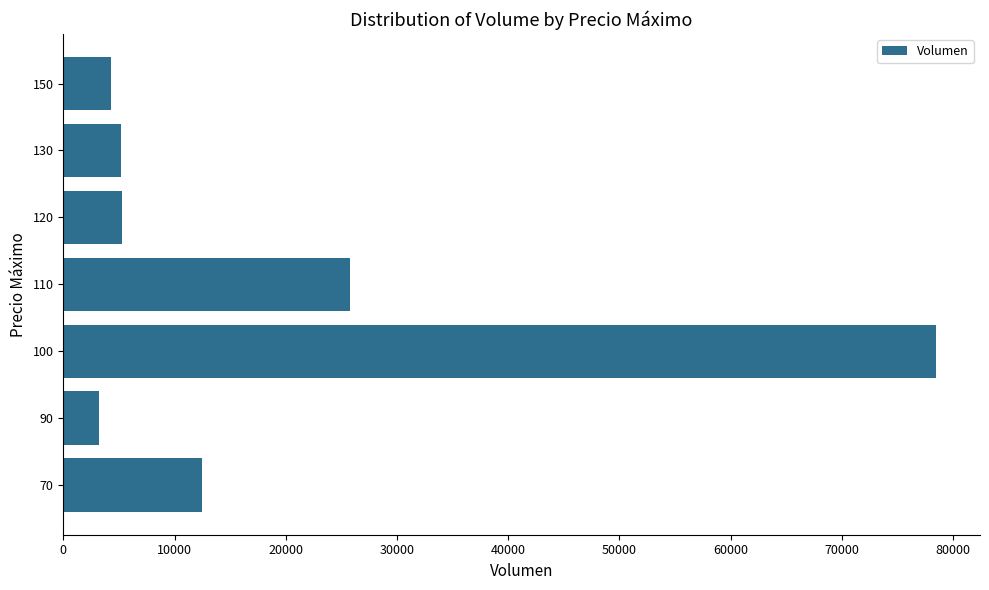

How many bars are there in total?

7